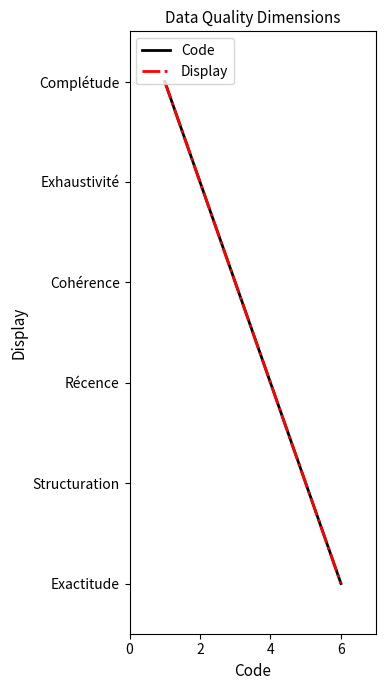

Does the chart display data point markers on the line(s)?

No